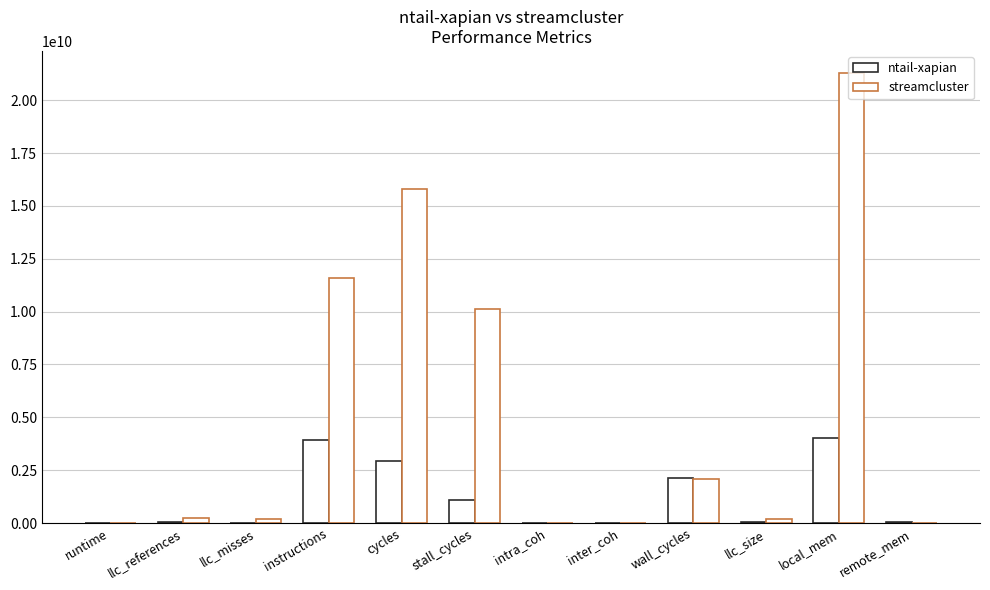

How many distinct data groups are displayed?

2